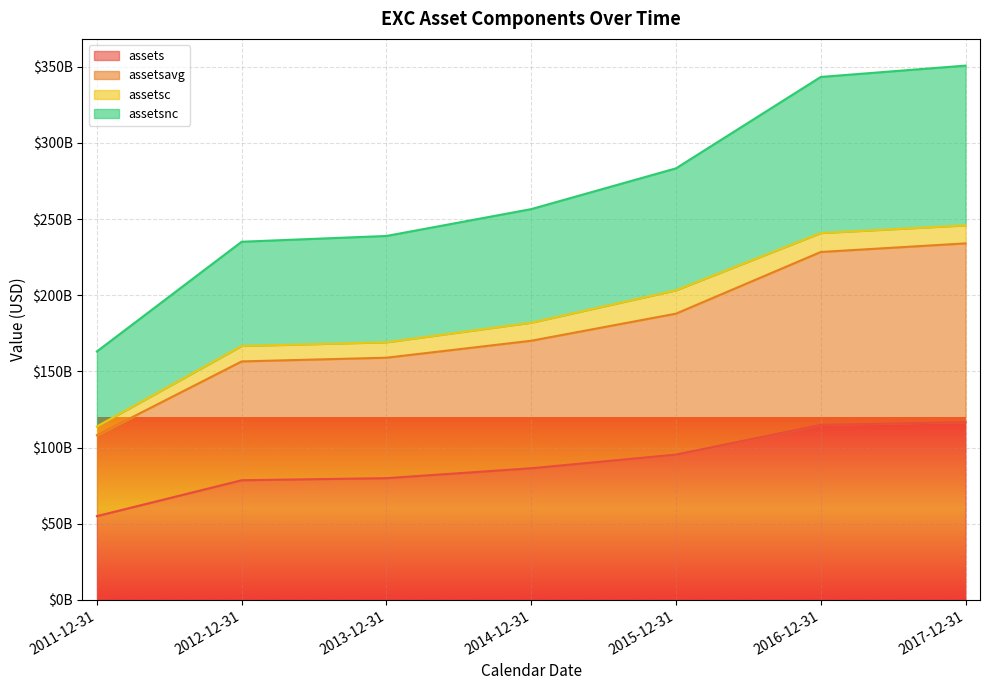

Rank the categories by assetsavg value from highest to lowest.

2017-12-31, 2016-12-31, 2015-12-31, 2014-12-31, 2013-12-31, 2012-12-31, 2011-12-31